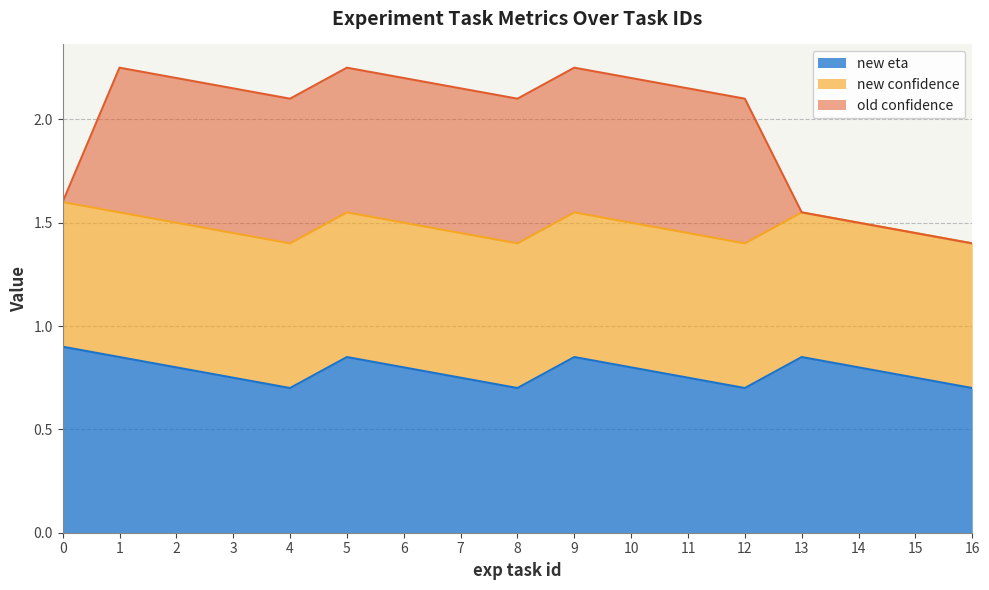

What is the minimum value for new eta?

0.7